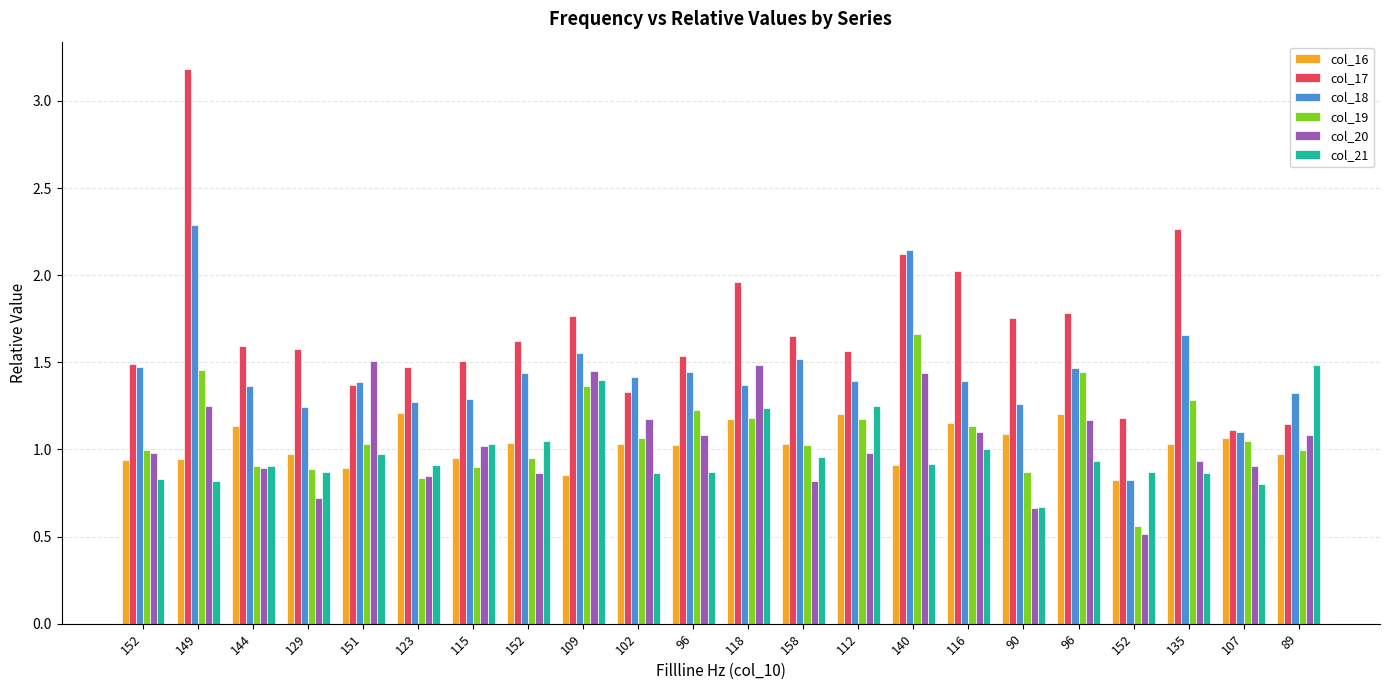

How many categories are shown in the chart?

22